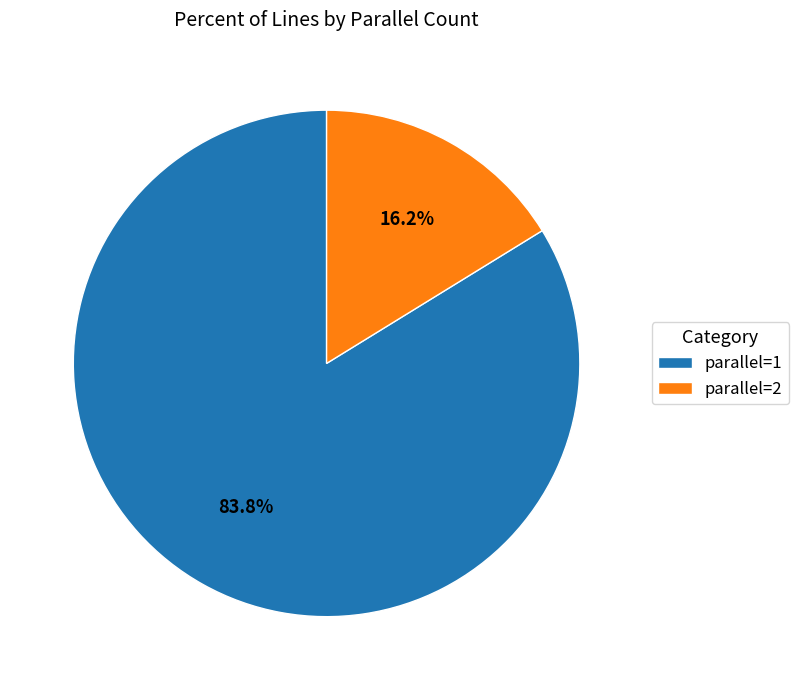

What is the ratio of the value at parallel=2 to the value at parallel=1?

0.2